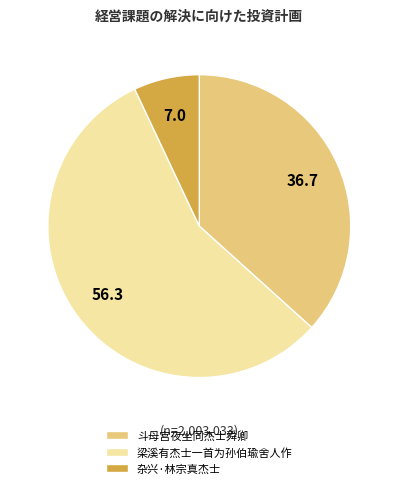

How many segments does this pie chart have?

3